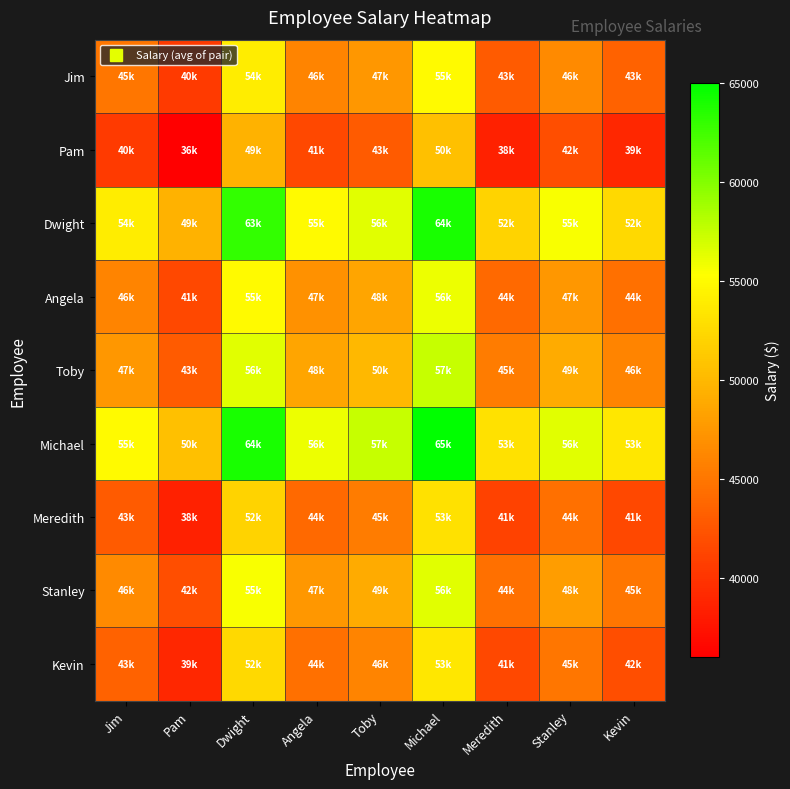

How many data points does each series have?

9